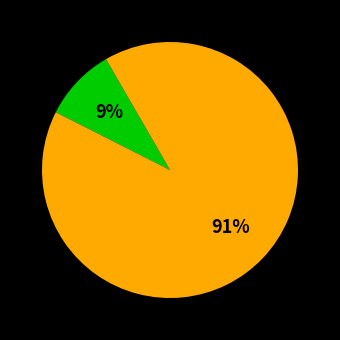

To the nearest percent, what is the difference between the largest and smallest slice percentages?

82%